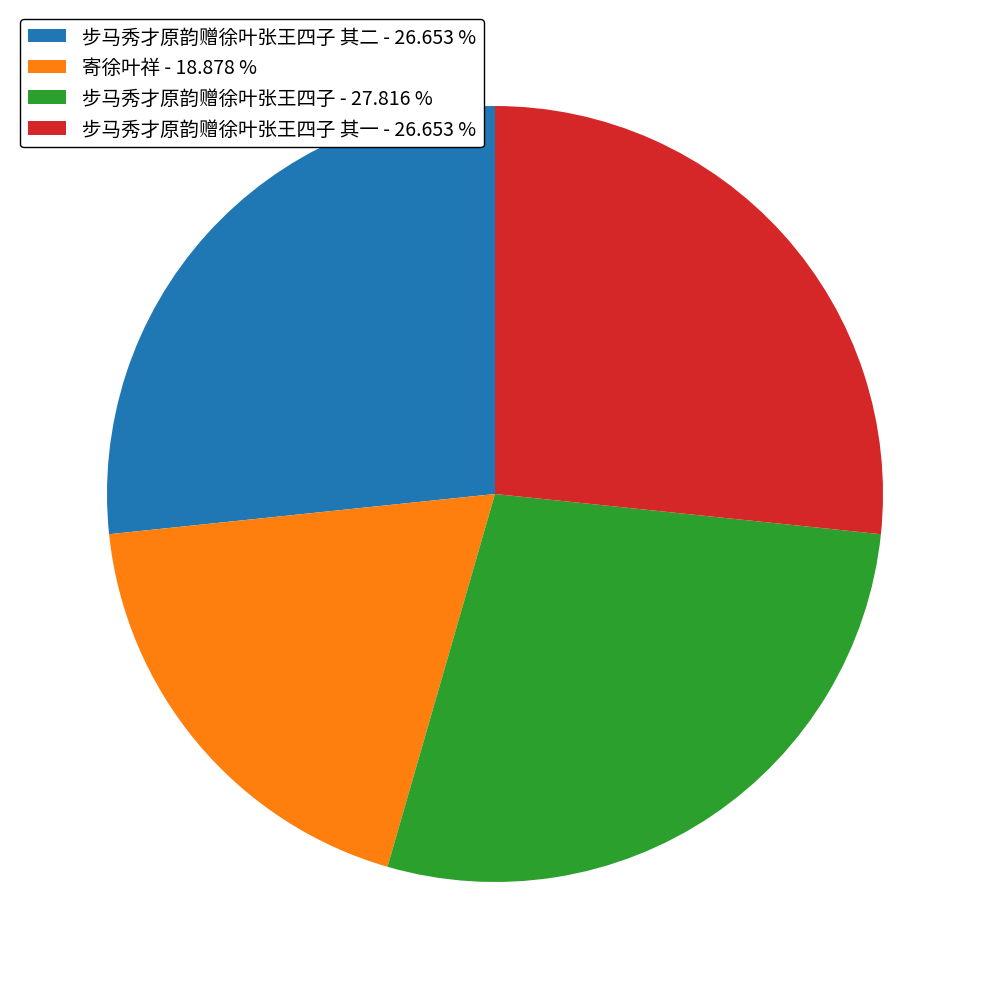

How many segments does this pie chart have?

4